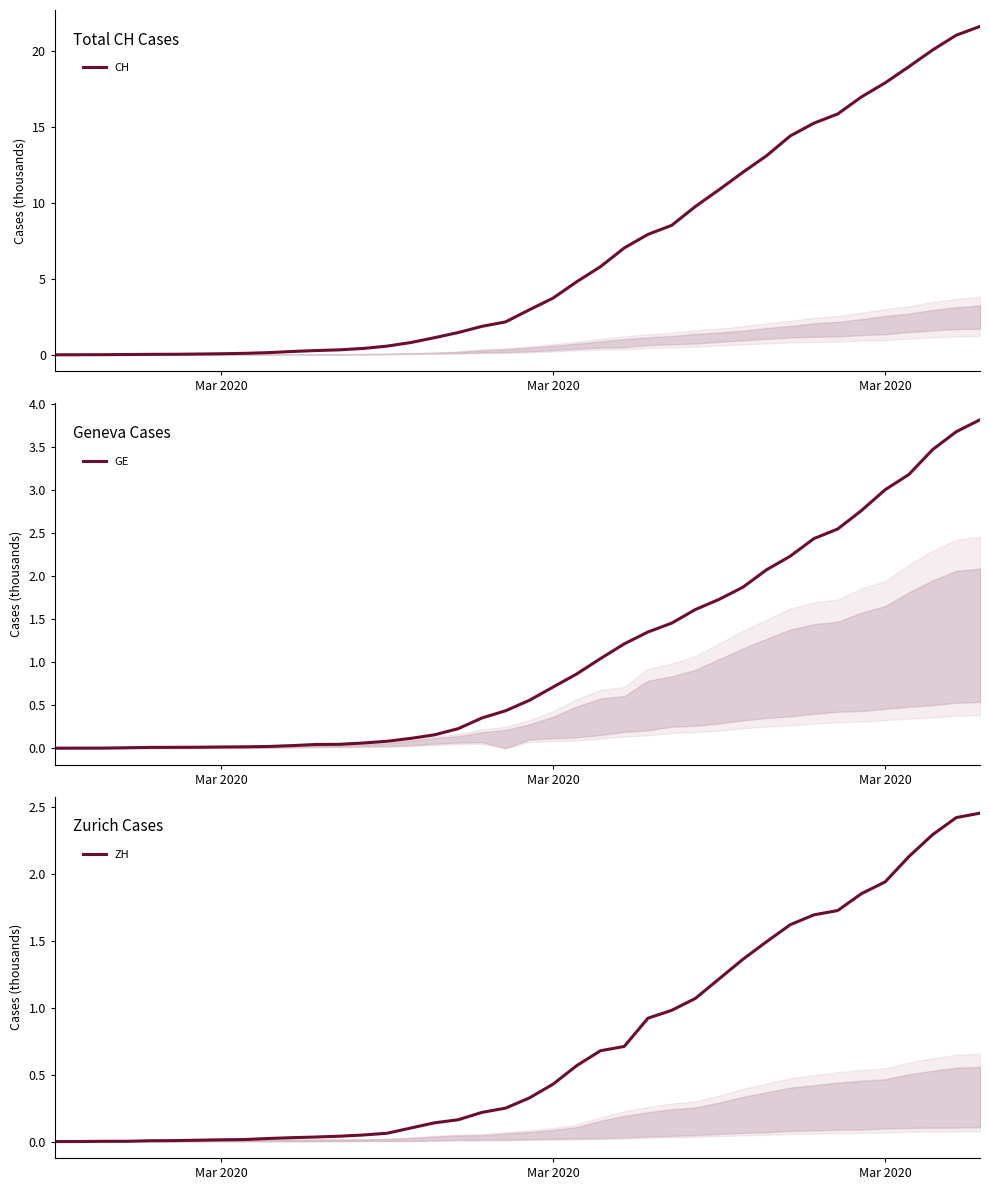

How many values in GE are above zero?

39